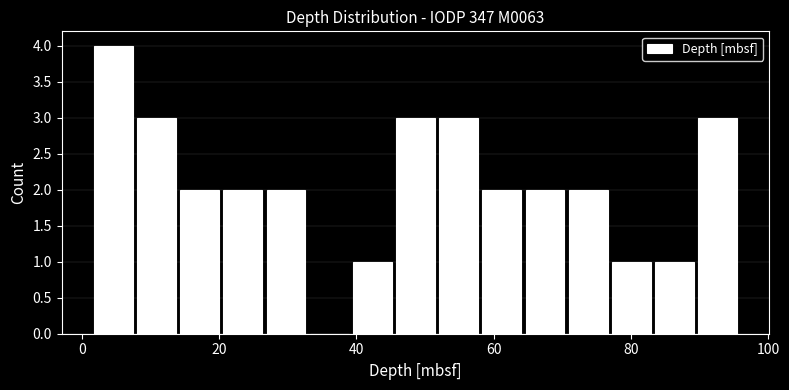

Around what value on the x-axis is the tallest bar? Give the approximate position of its centre, as read against the axis.

4